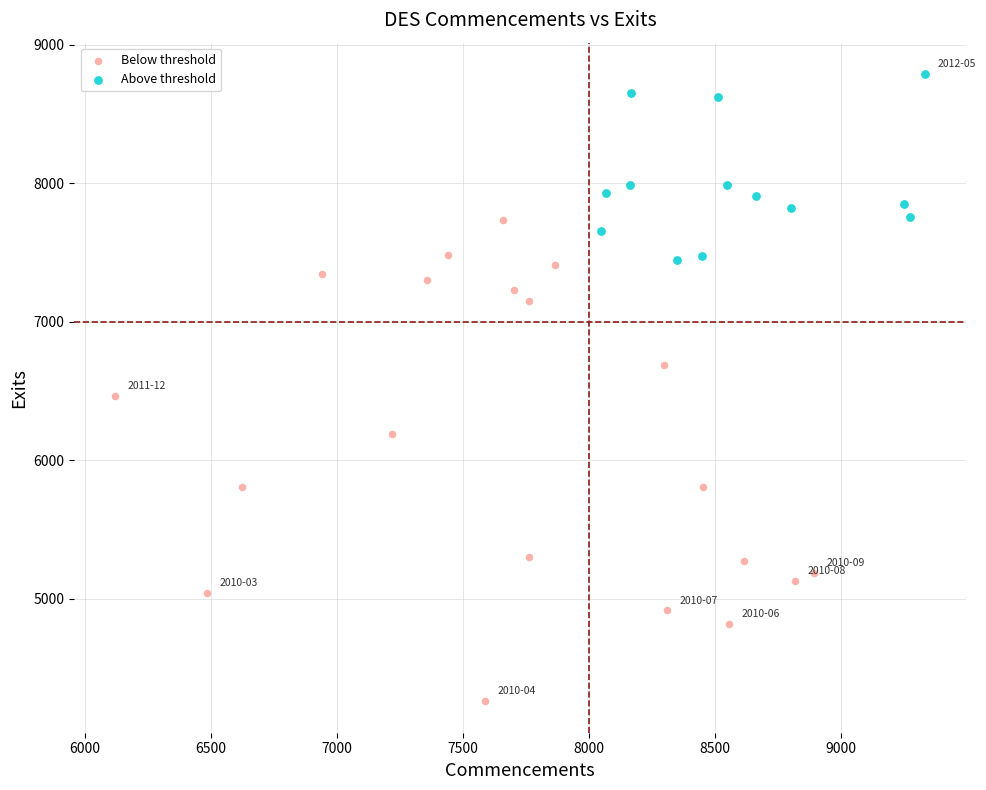

Which series has the widest spread of Y values?

Below threshold